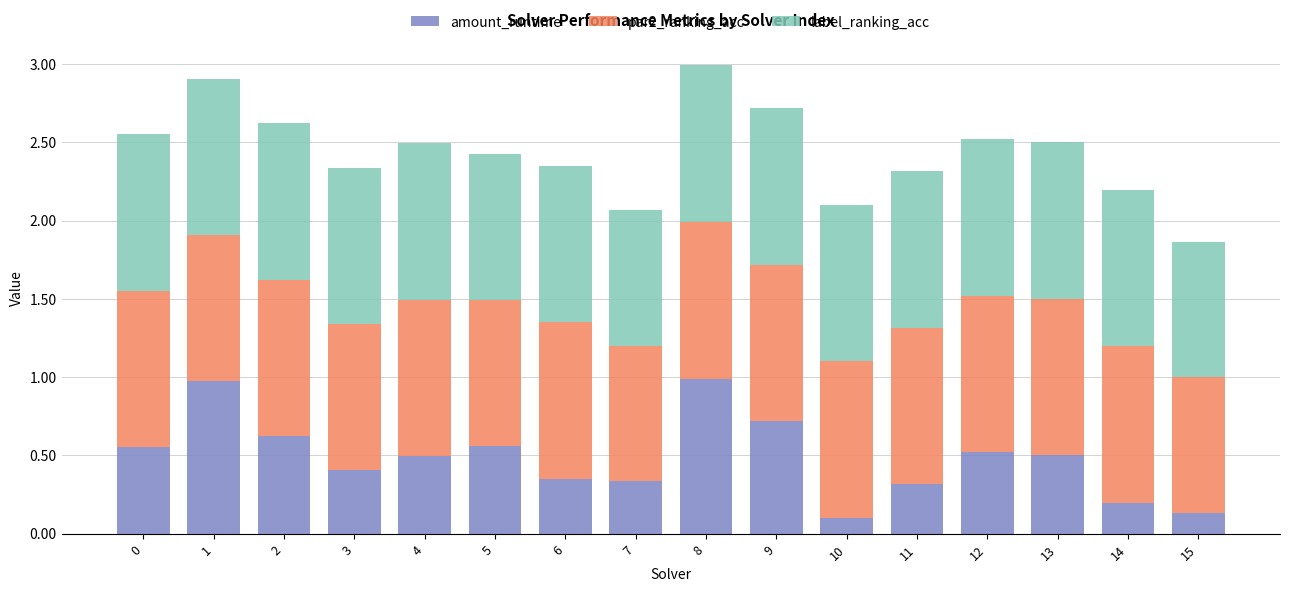

What is the total value across all series at 13?

2.5